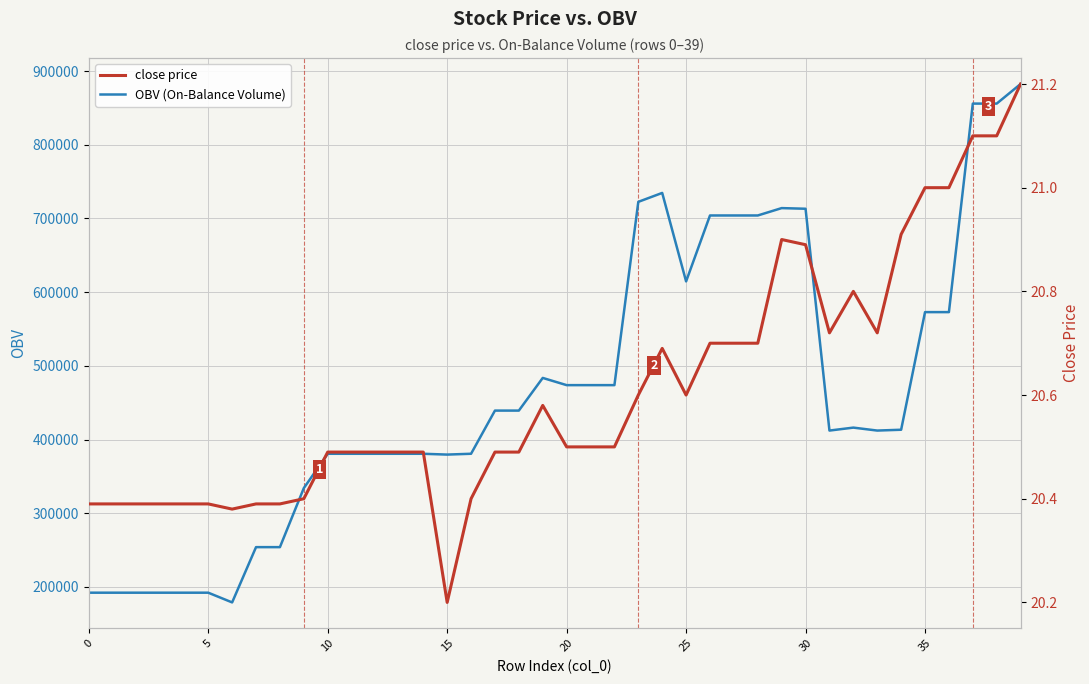

Between 20 and 21, which is larger?

20